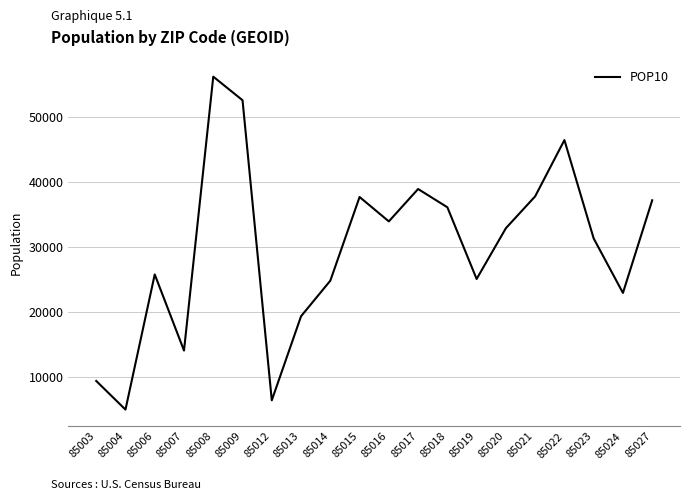

What is the maximum value shown in the chart?

56145